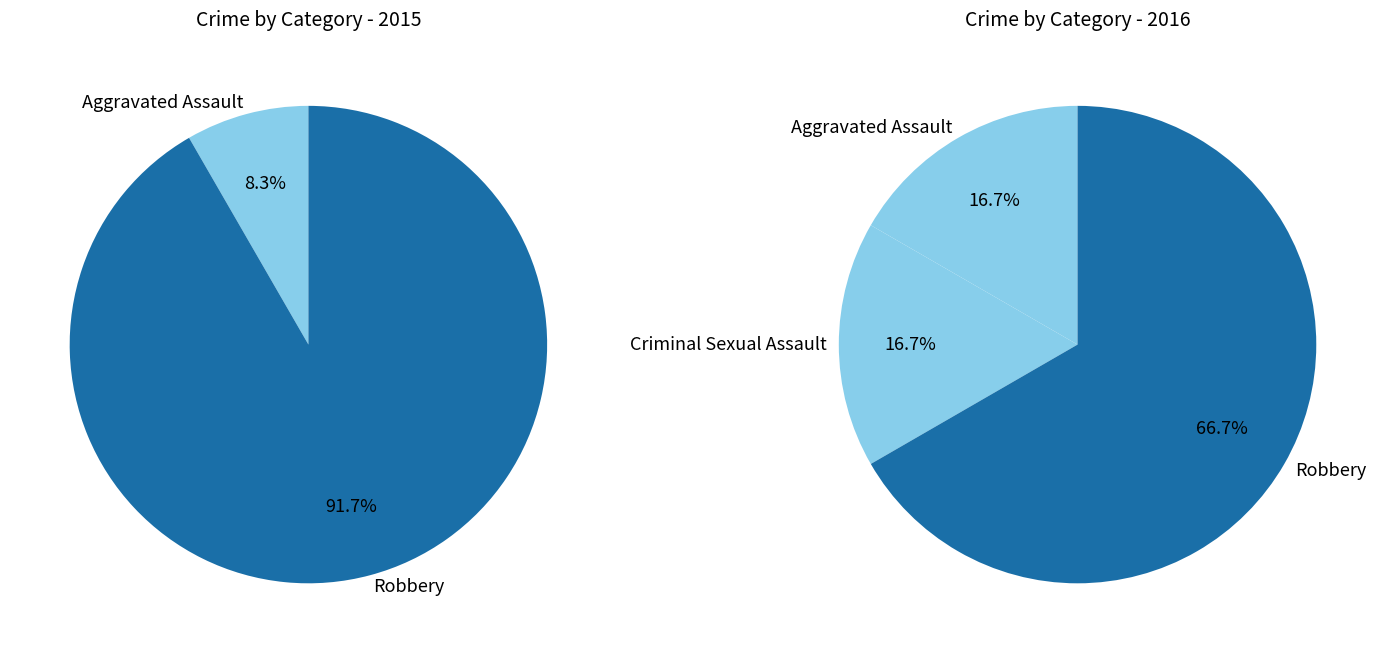

What is the majority slice?

Robbery